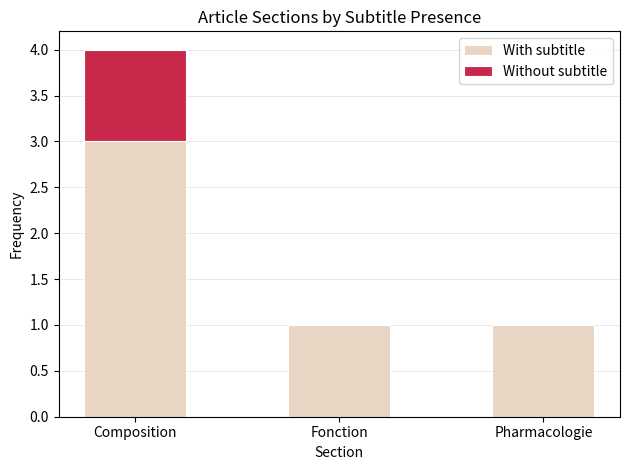

What are all the series names shown in the legend?

With subtitle, Without subtitle